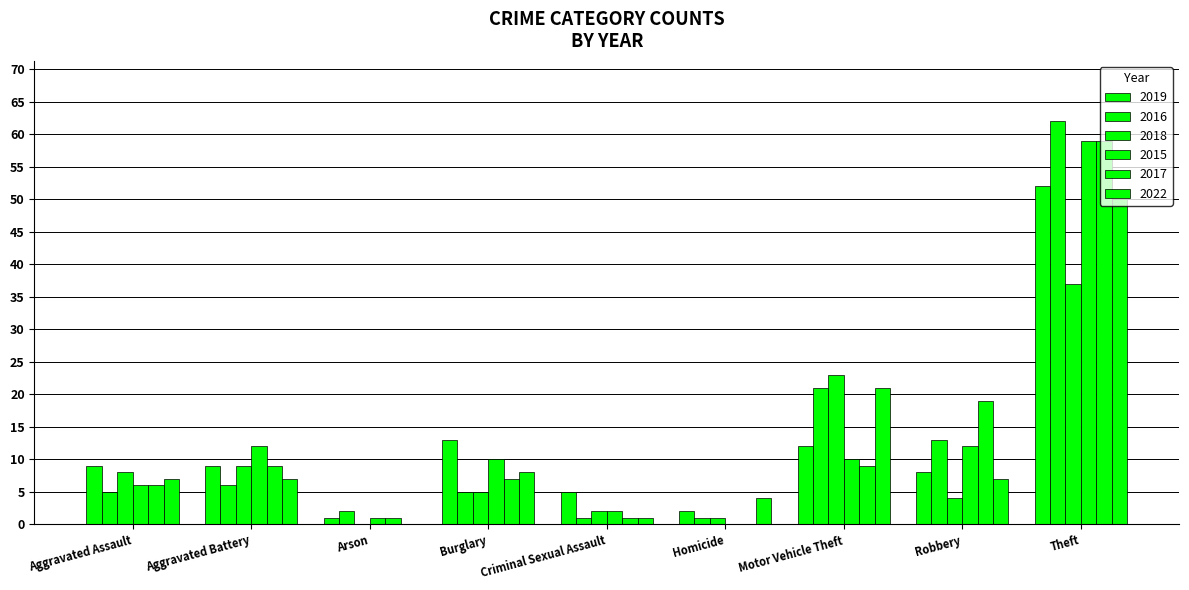

At which category is the sum across all series the highest?

Theft